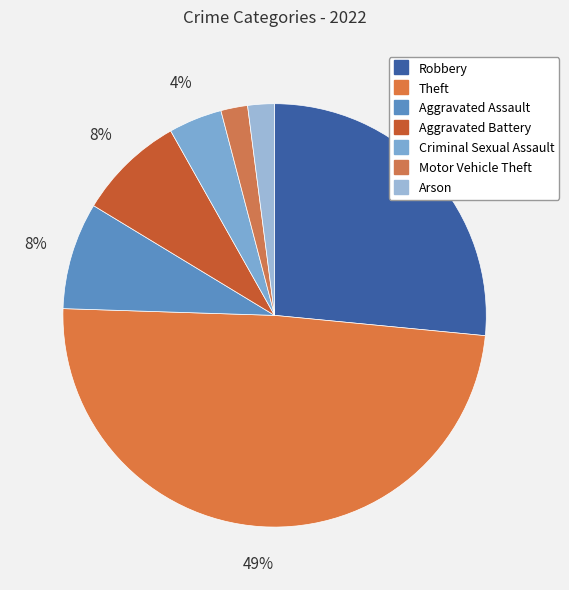

To the nearest percent, what percentage of the pie is Arson?

2%